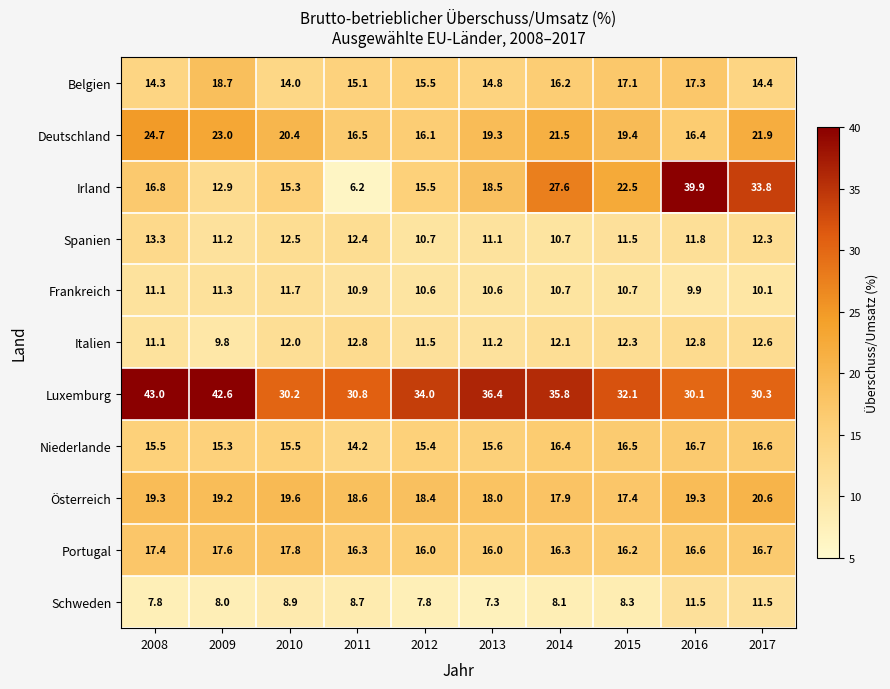

The Deutschland series shows 16.5 at 2011. True or false?

True